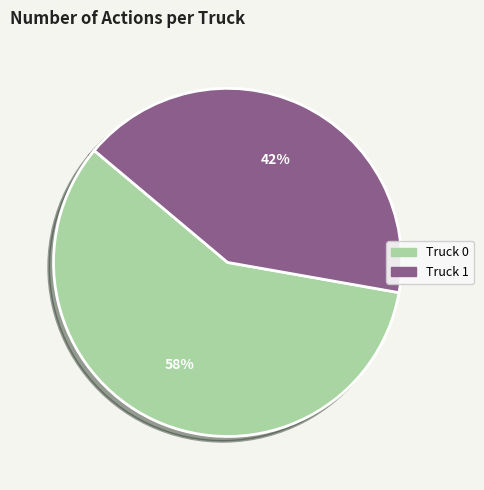

Which category has the smallest portion of the pie?

Truck 1